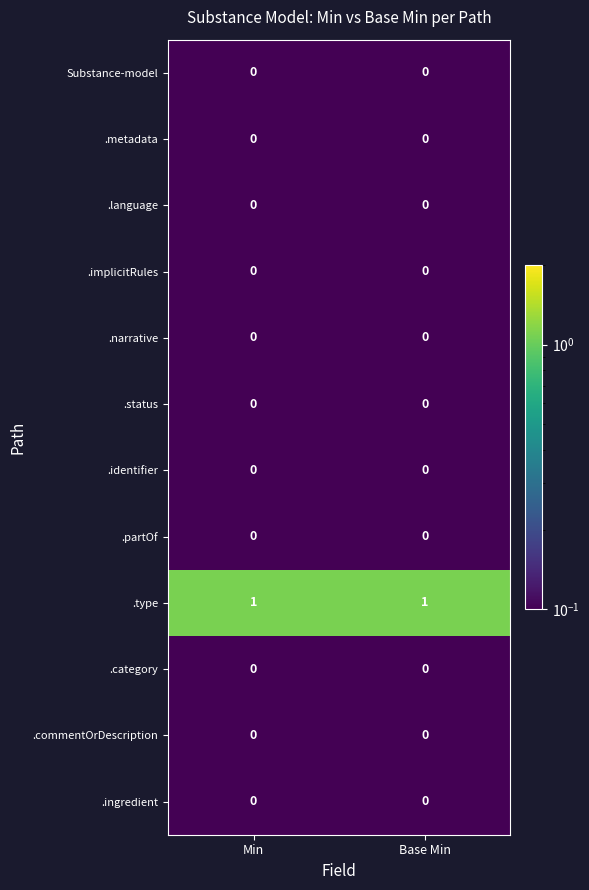

What is the total value across all series at Min?

1